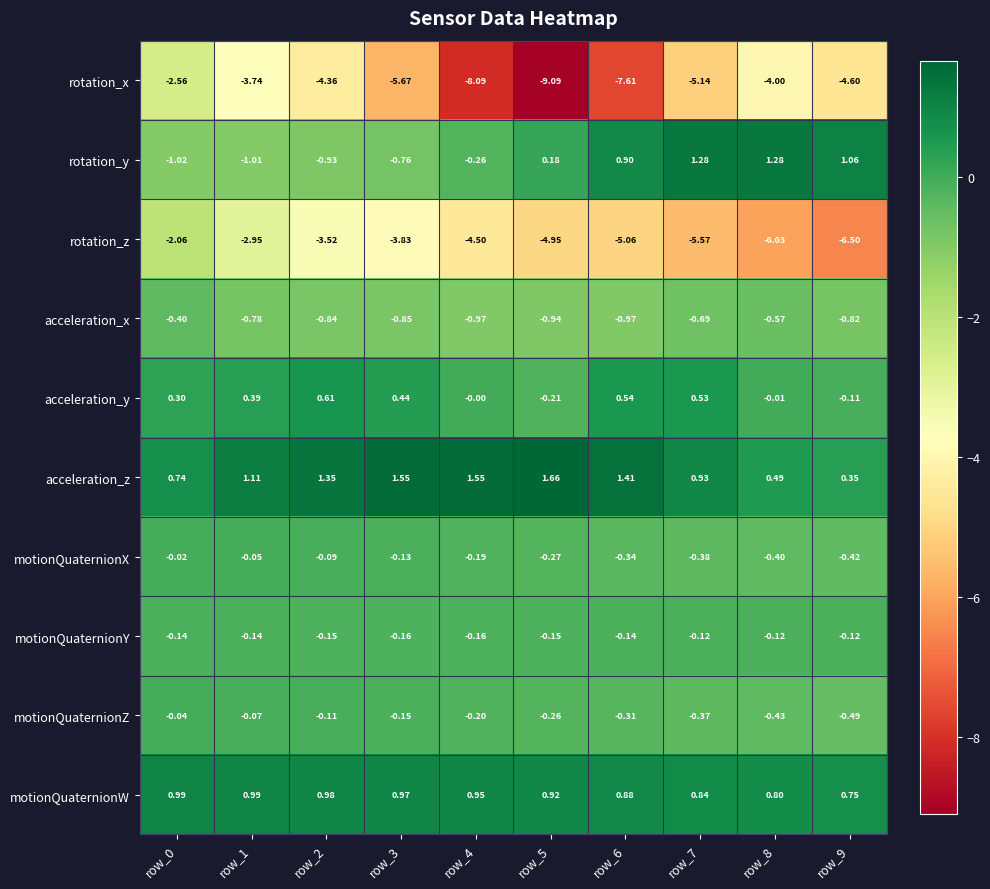

Rank the series by their maximum value, from lowest to highest.

rotation_x, rotation_z, acceleration_x, motionQuaternionY, motionQuaternionZ, motionQuaternionX, acceleration_y, motionQuaternionW, rotation_y, acceleration_z